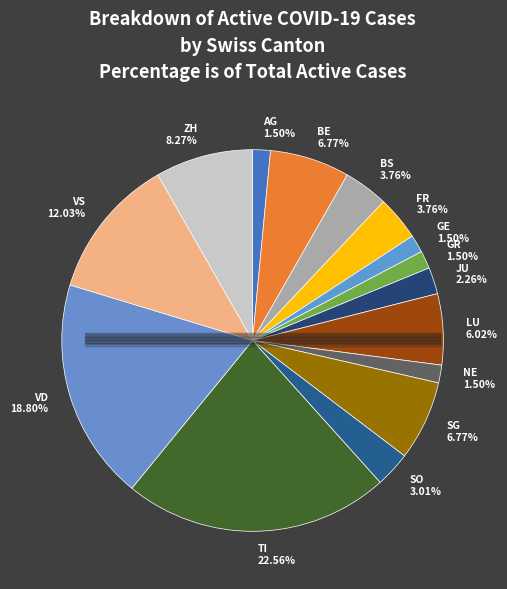

What percentage is the SG slice, to the nearest percent?

7%